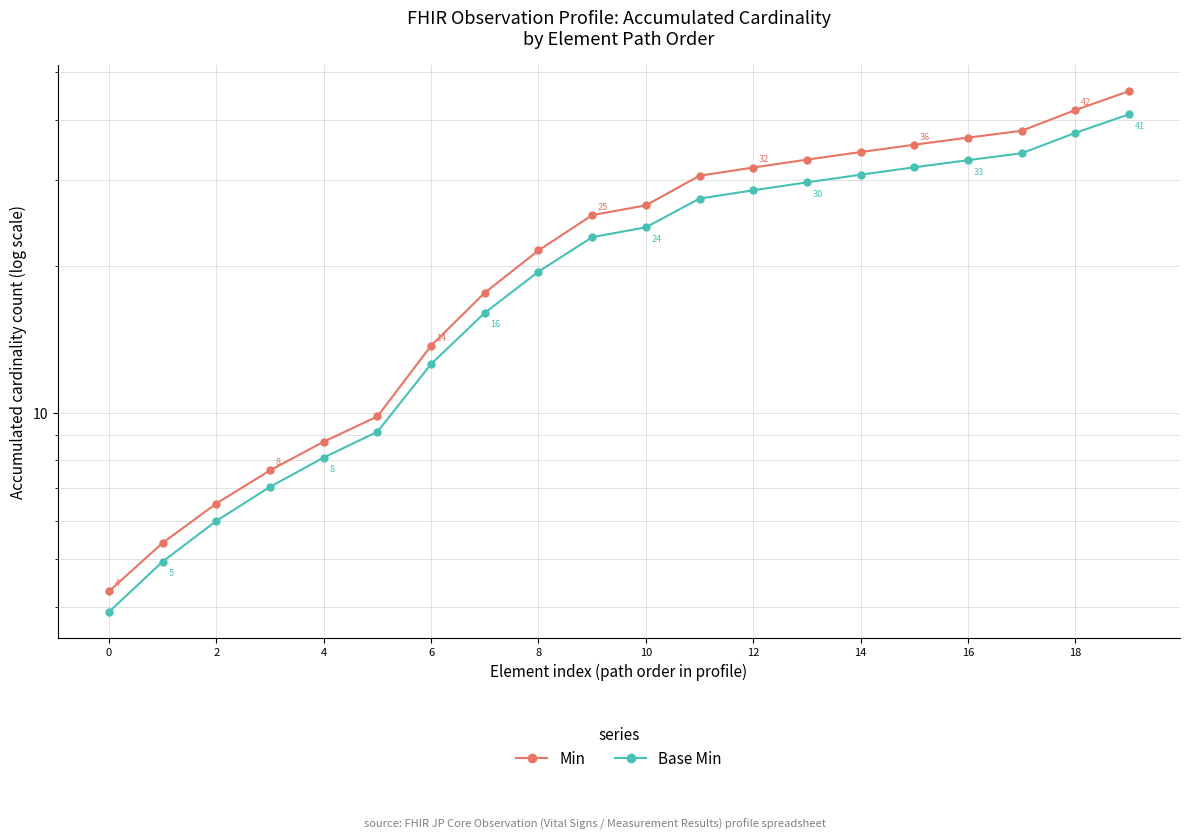

Which series changed the most between 14 and 17?

Min